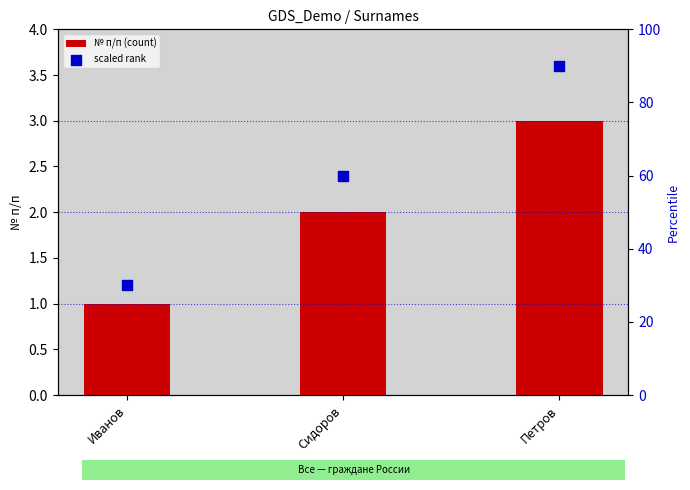

At which category is the sum across all series the highest?

Петров